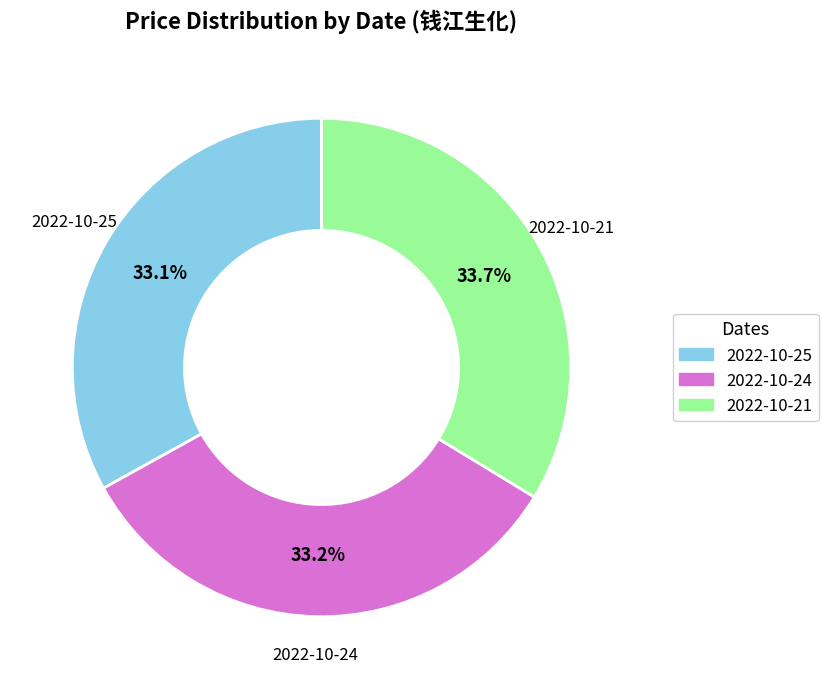

To the nearest percent, what portion does 2022-10-21 represent?

34%